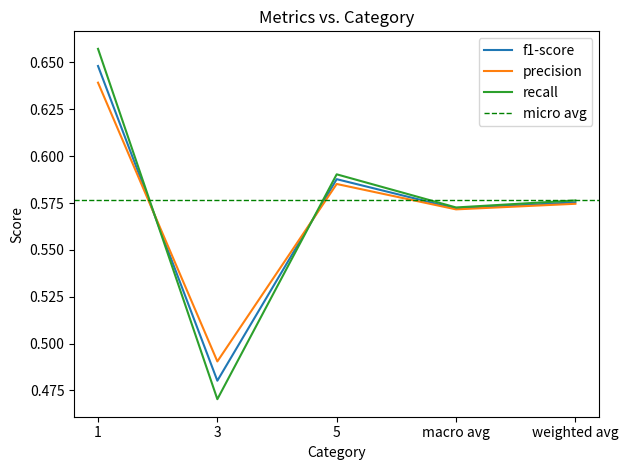

What position from the right is 1?

5